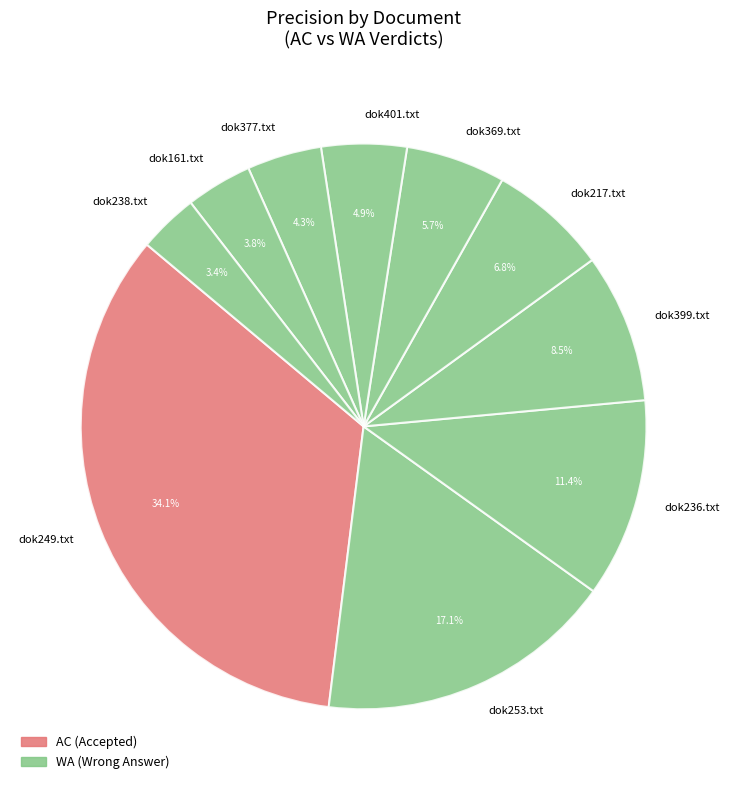

How many slices are in this pie chart?

10